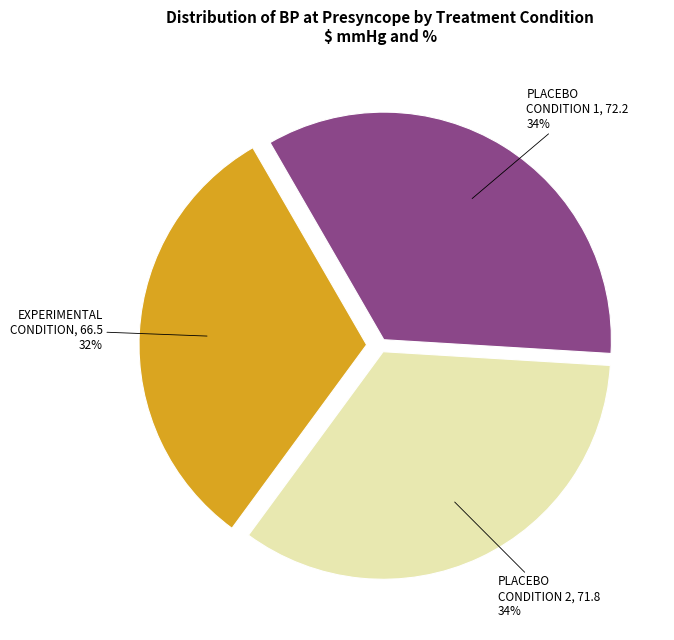

Is the sum of PLACEBO CONDITION 2 and EXPERIMENTAL CONDITION greater than half?

Yes